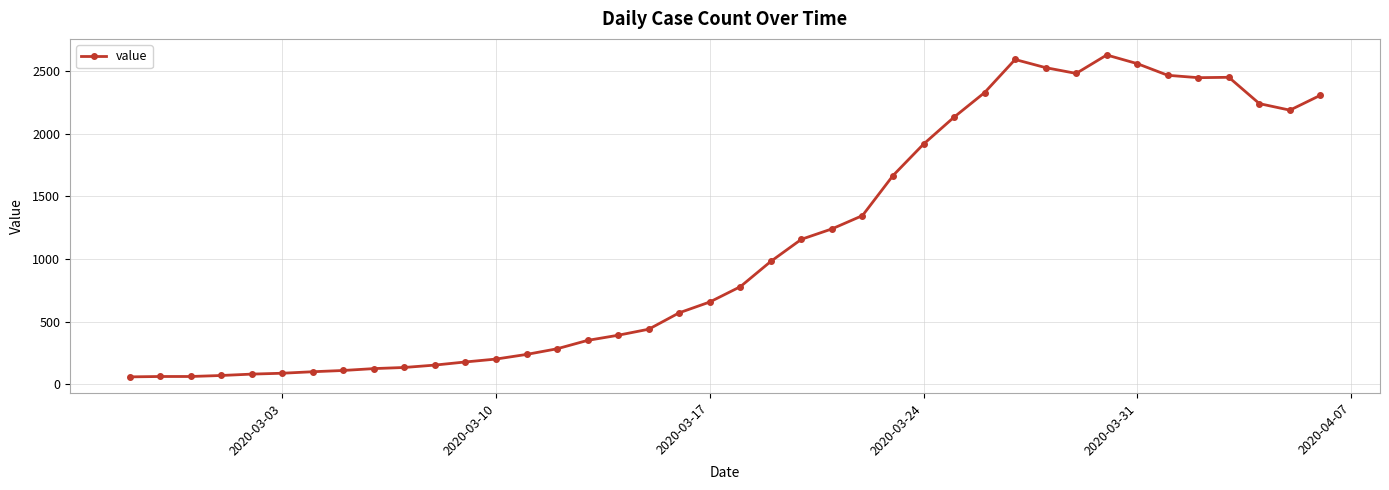

What is the difference between the maximum and second lowest values?

2564